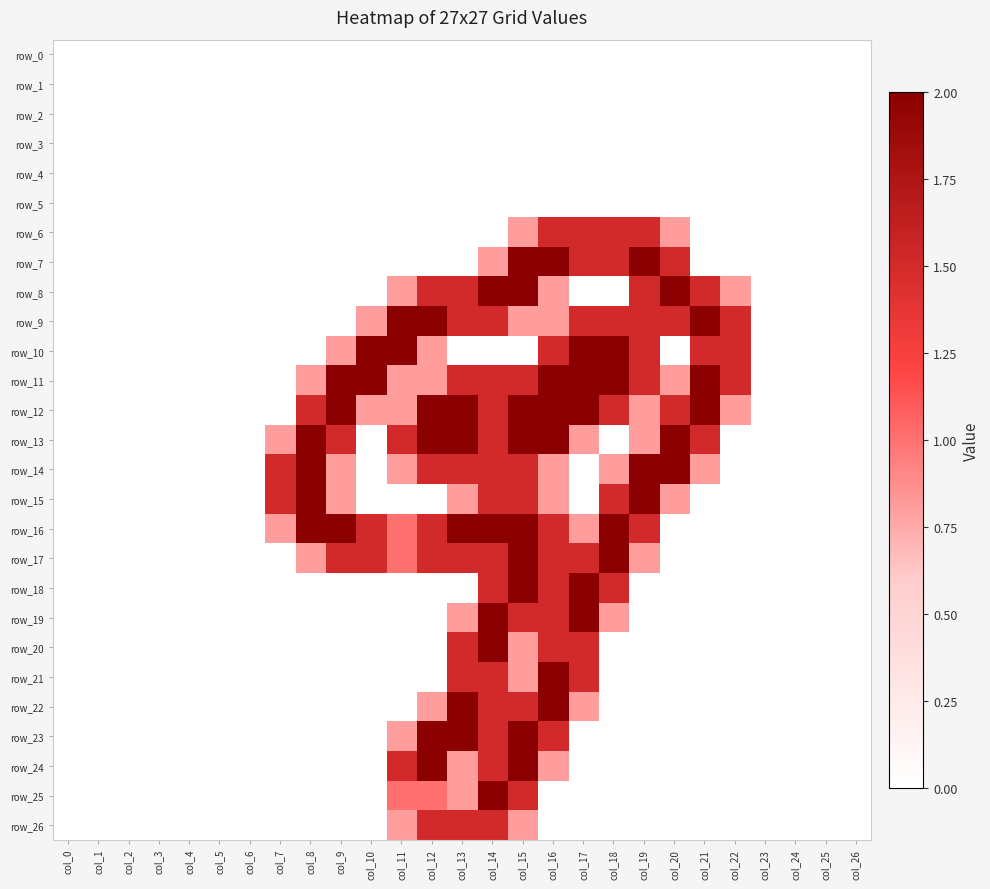

List the series in order of their peak value, lowest first.

row_0, row_1, row_2, row_3, row_4, row_5, row_6, row_26, row_7, row_8, row_9, row_10, row_11, row_12, row_13, row_14, row_15, row_16, row_17, row_18, row_19, row_20, row_21, row_22, row_23, row_24, row_25